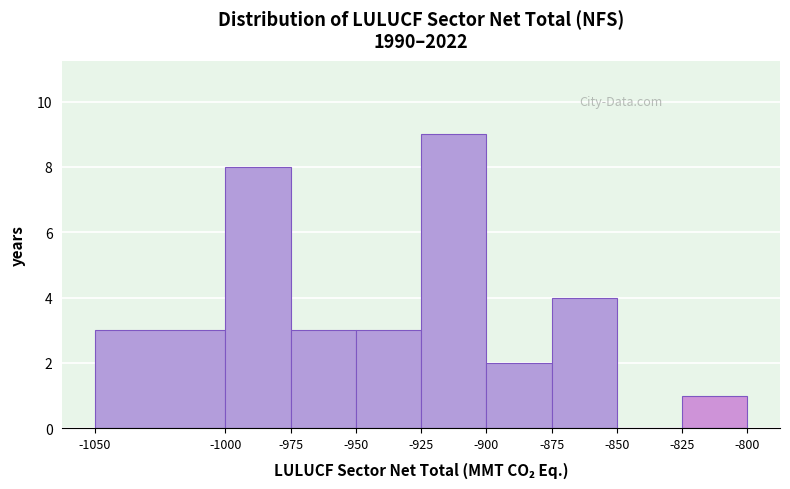

Reading left to right, list every bar in this chart as the range it spans on the x-axis followed by its height. The values are not printed on the chart, so give them approximately, as read against the axis.

-1050 to -1000: 3
-1000 to -975: 8
-975 to -950: 3
-950 to -925: 3
-925 to -900: 9
-900 to -875: 2
-875 to -850: 4
-850 to -825: 0
-825 to -800: 1